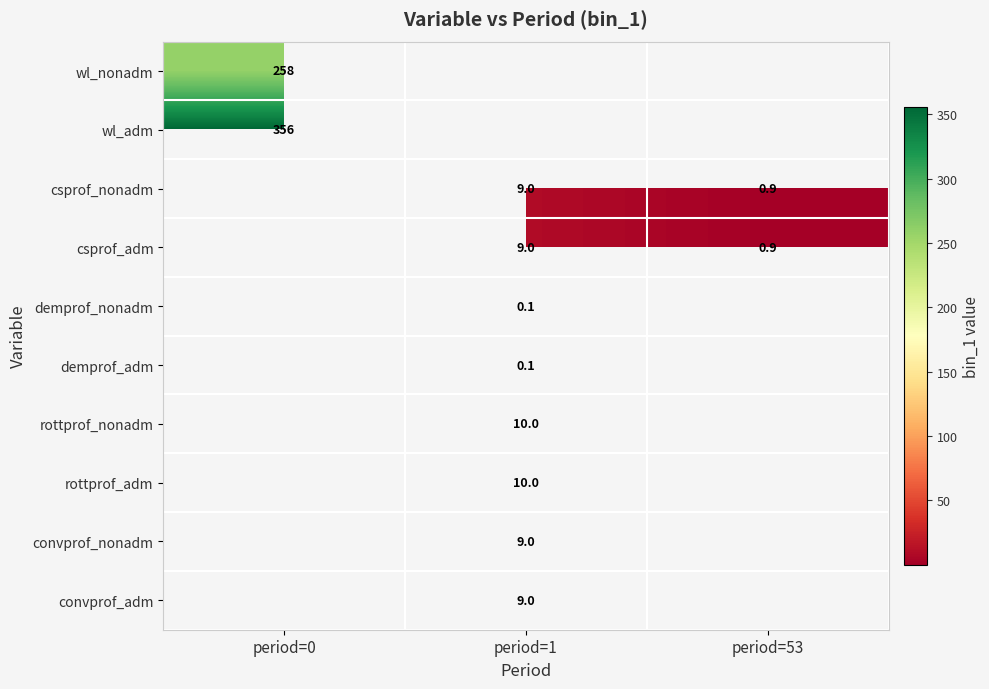

The convprof_nonadm series shows 9.0 at period=1. True or false?

True